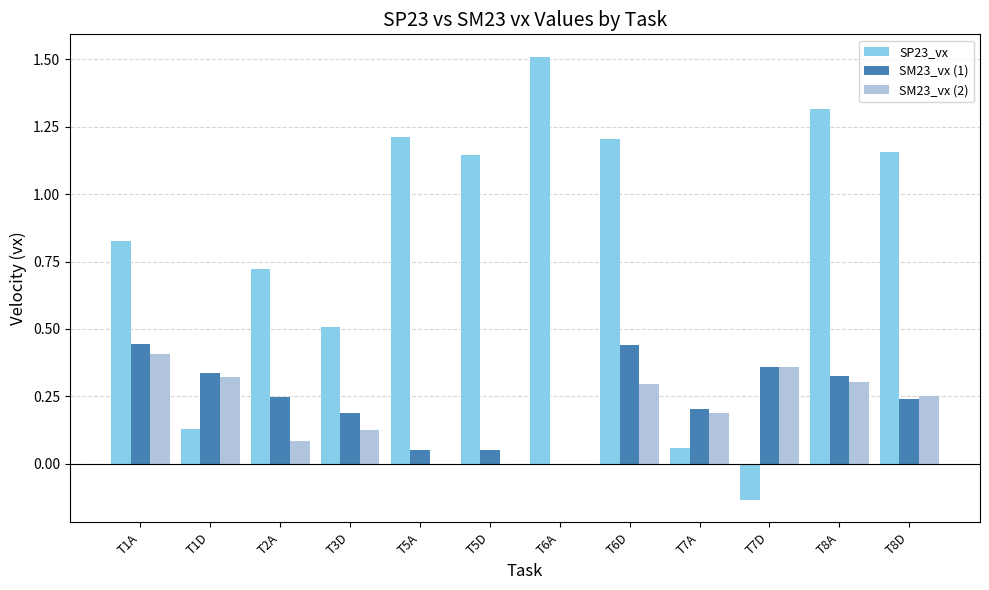

What is the sum of all SM23_vx (1) values?

2.9